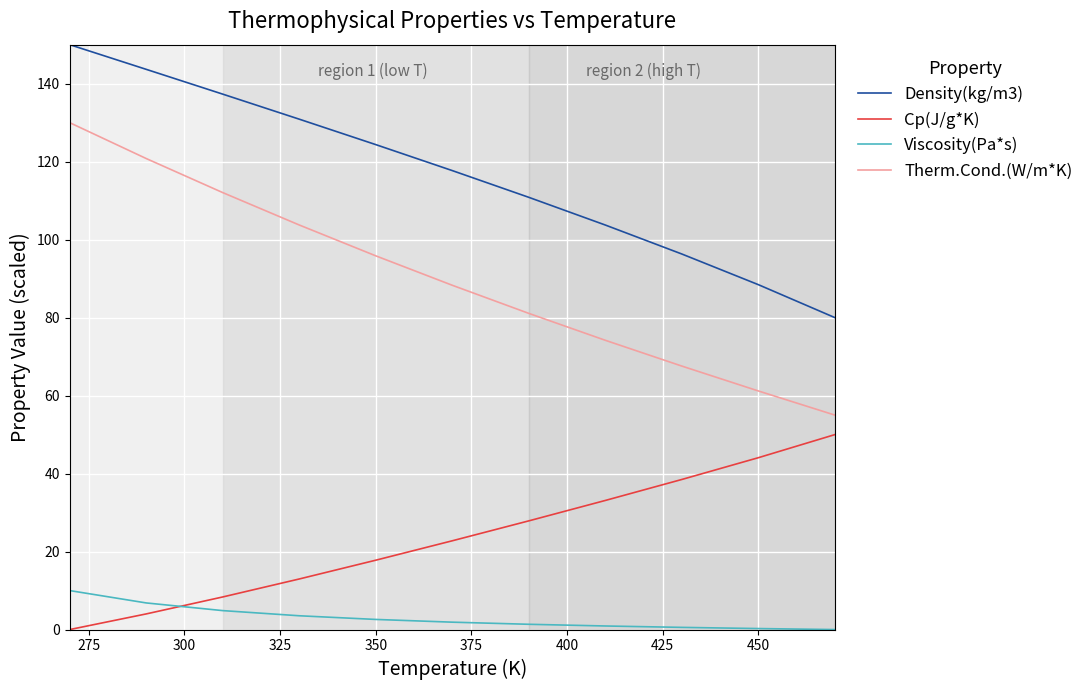

Rank the series by their average value, from highest to lowest.

Density(kg/m3), Therm.Cond.(W/m*K), Cp(J/g*K), Viscosity(Pa*s)